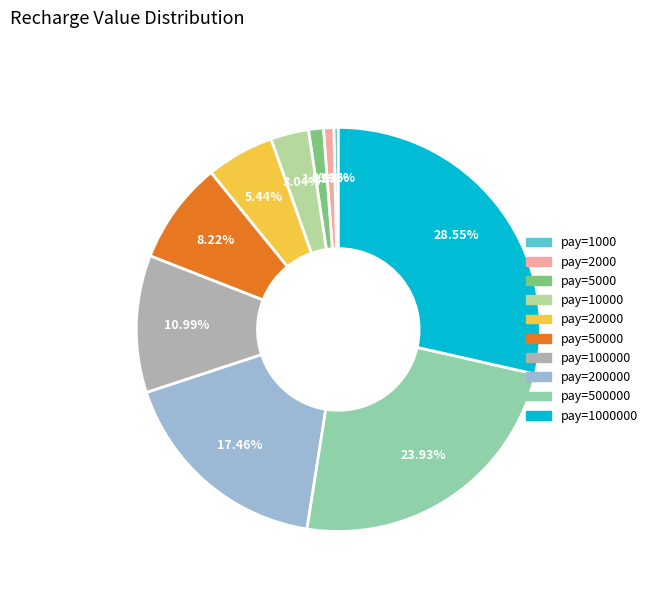

Does any single category account for the majority?

No